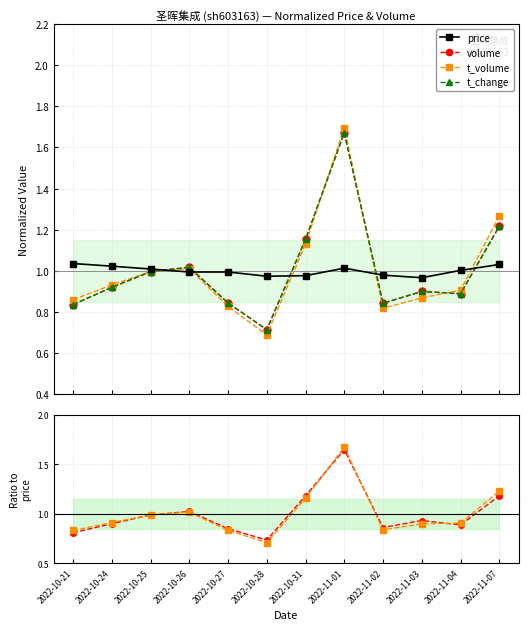

Which series has the widest spread of values?

t_volume